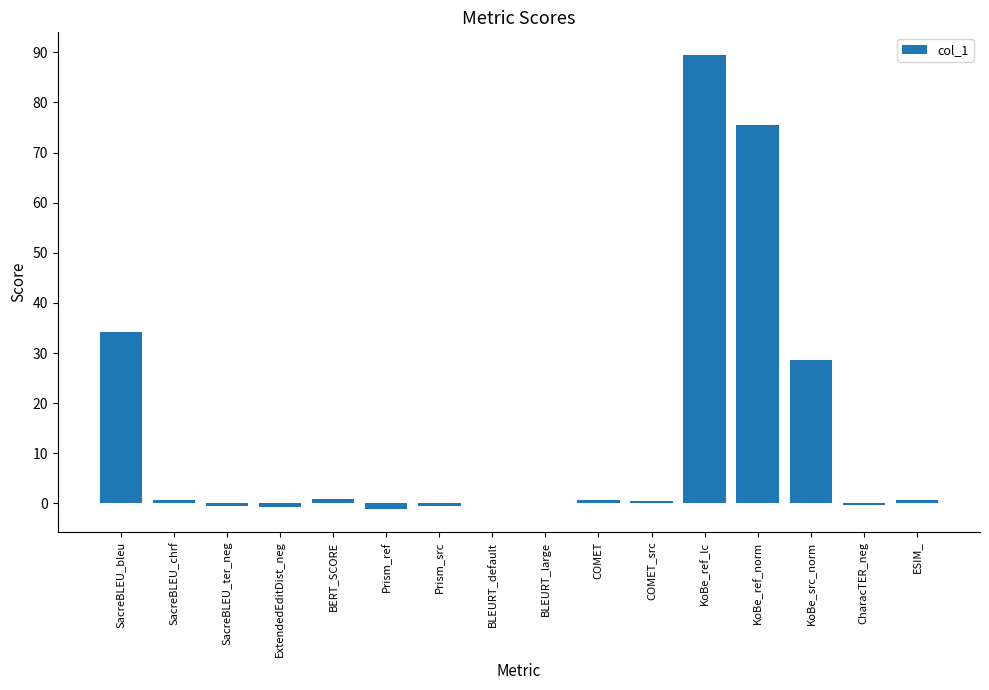

Where is the data nearest to the value 44?

SacreBLEU_bleu